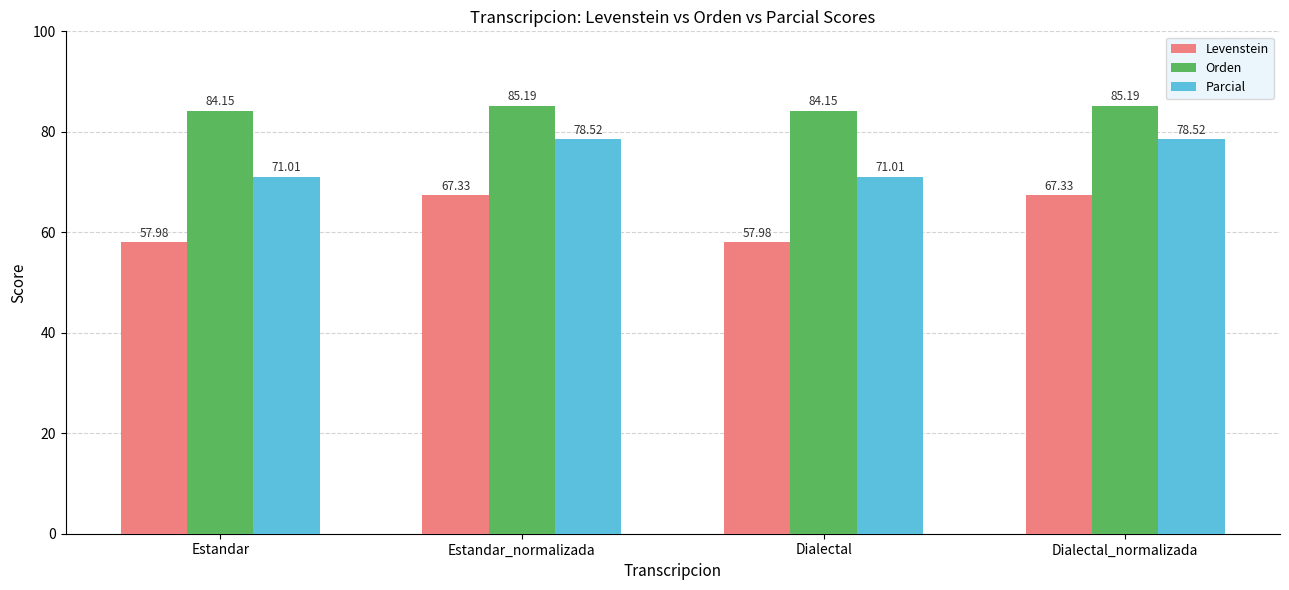

How many categories are shown in the chart?

4